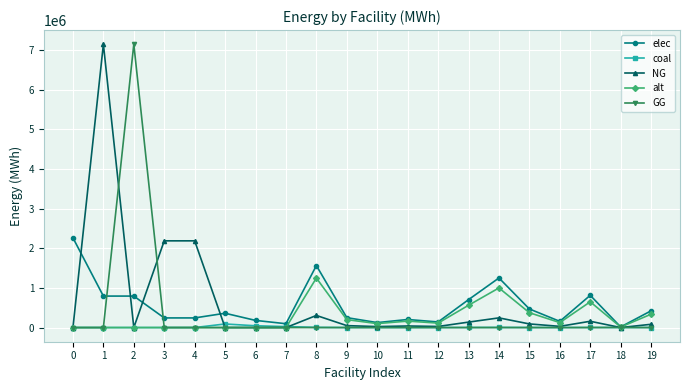

Between 0 and 1, which series saw the biggest shift?

NG